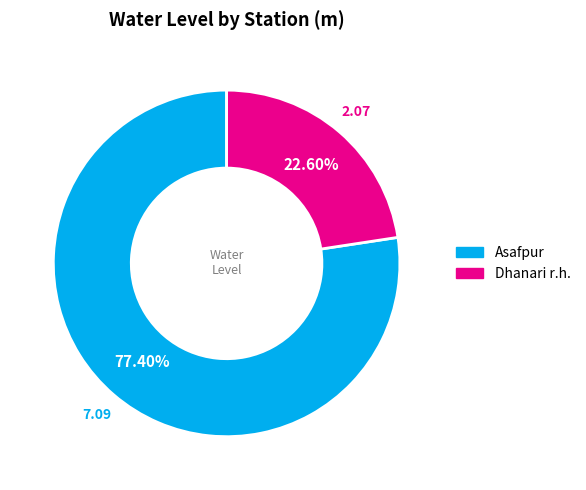

Which slice is the smallest?

Dhanari r.h.